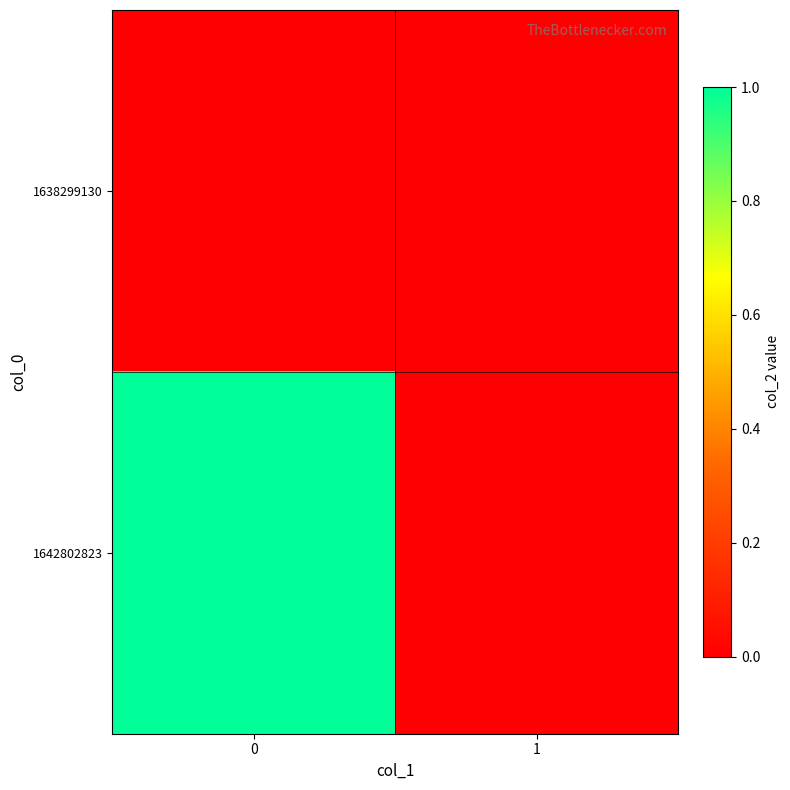

Reading right to left, list all the values displayed in this chart.

1638299130: 1=0	0=0
1642802823: 1=0	0=1